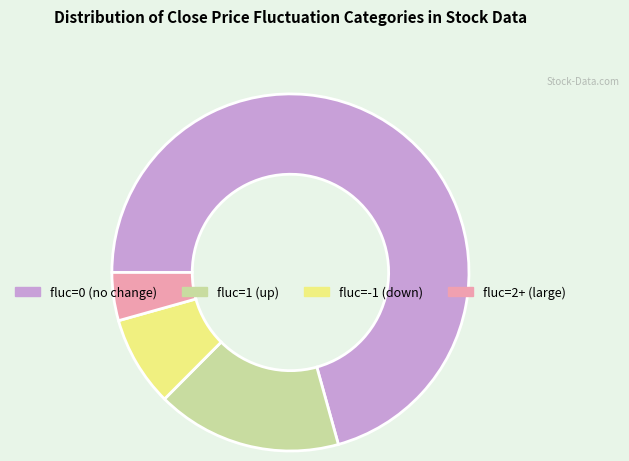

Does any single category account for the majority?

Yes